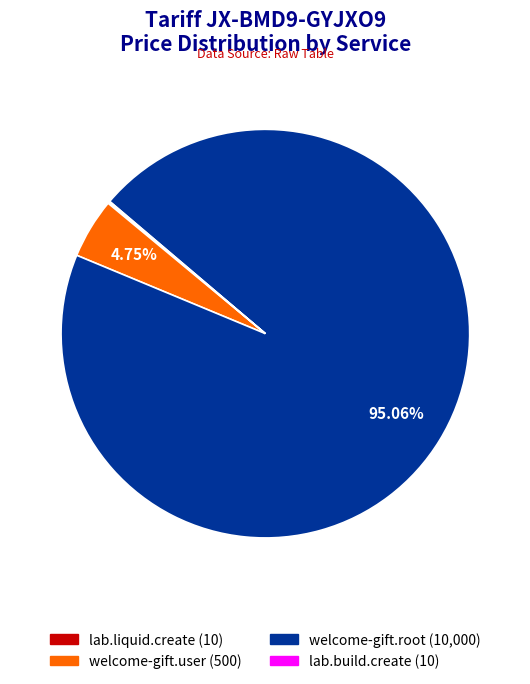

To the nearest percent, what is the difference between the largest and smallest slice percentages?

95%